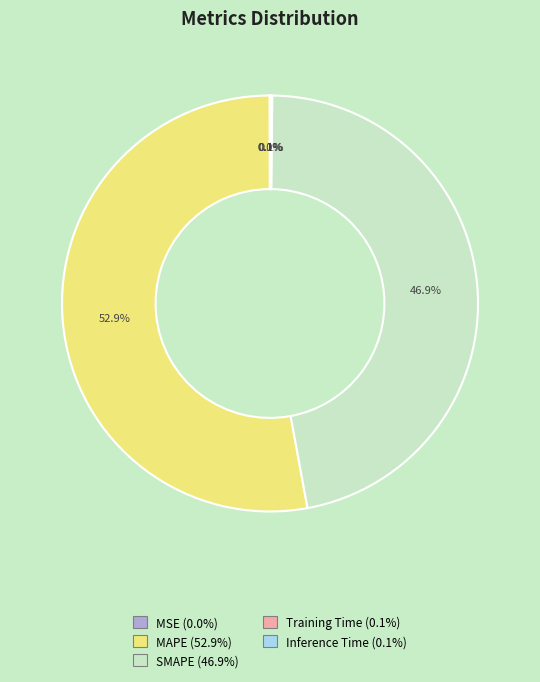

Is the sum of MAPE and SMAPE greater than half?

Yes